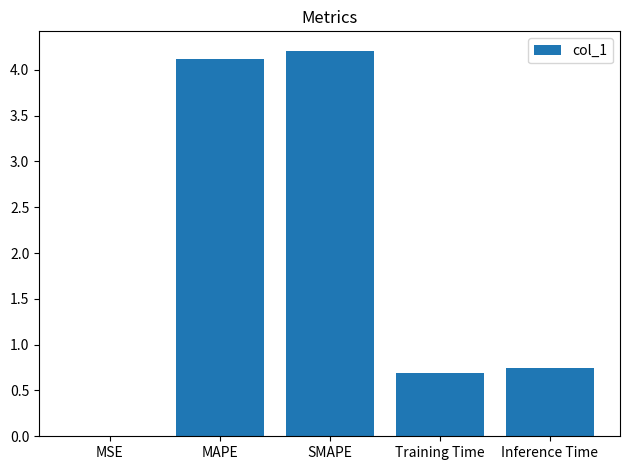

Which has a higher value, MAPE or Inference Time?

MAPE